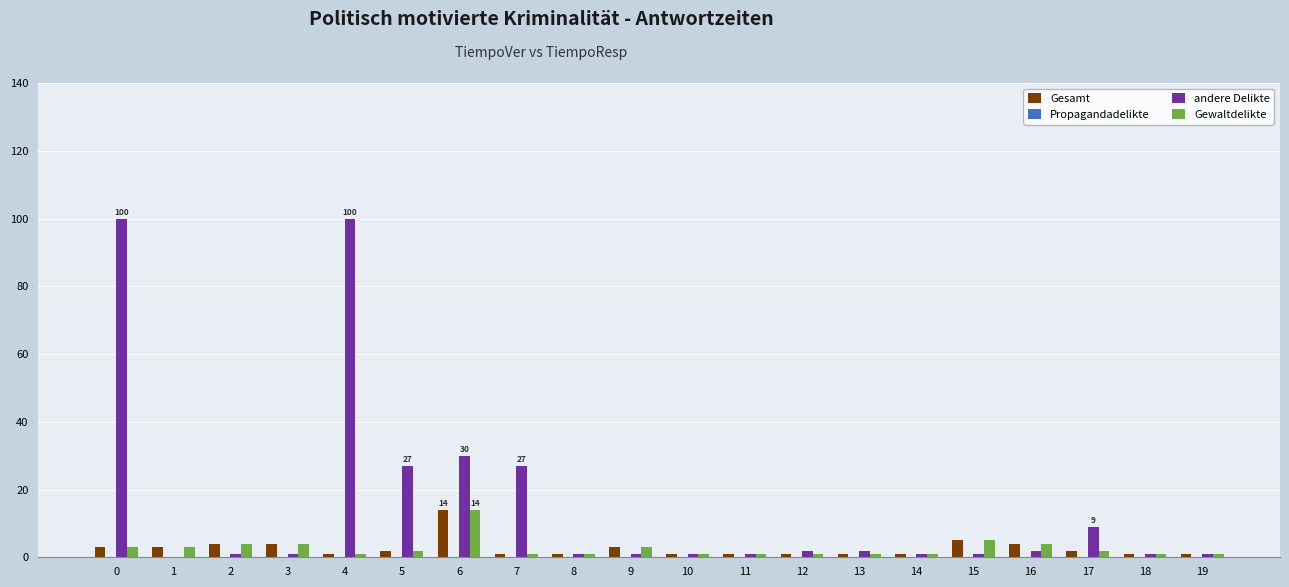

Is it true that andere Delikte equals 2 at 12?

True